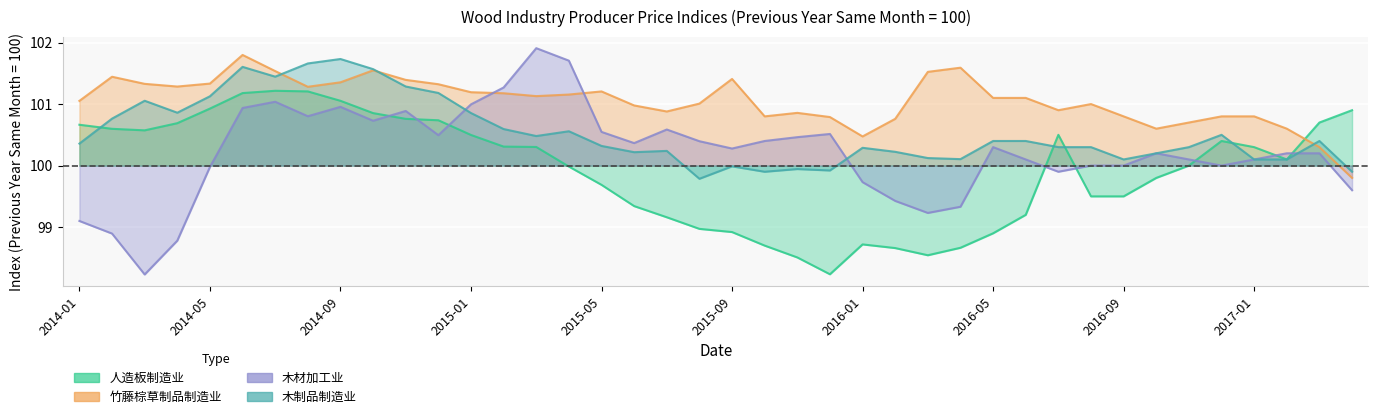

What is the label of the 18th point from the right?

2015-11